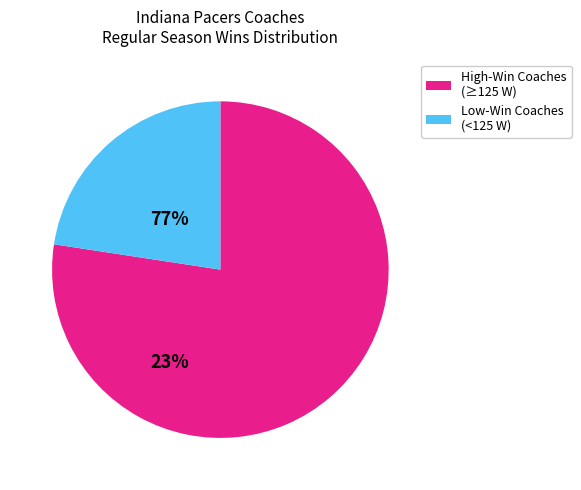

Approximately how many times larger is the value at Low-Win Coaches (<125 W) compared to High-Win Coaches (≥125 W)?

0.3